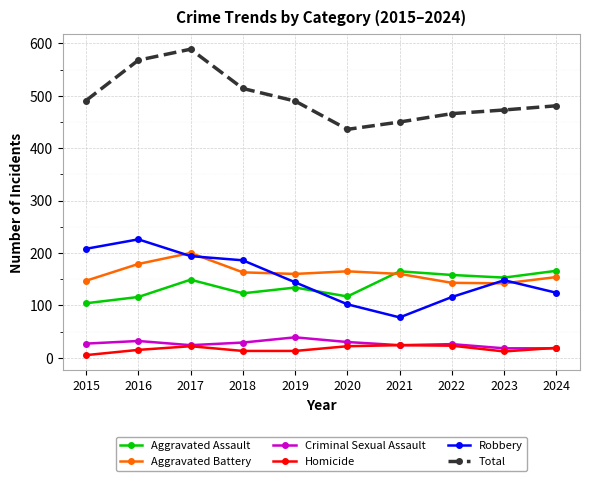

How many interior local valleys does the Aggravated Assault series have?

3